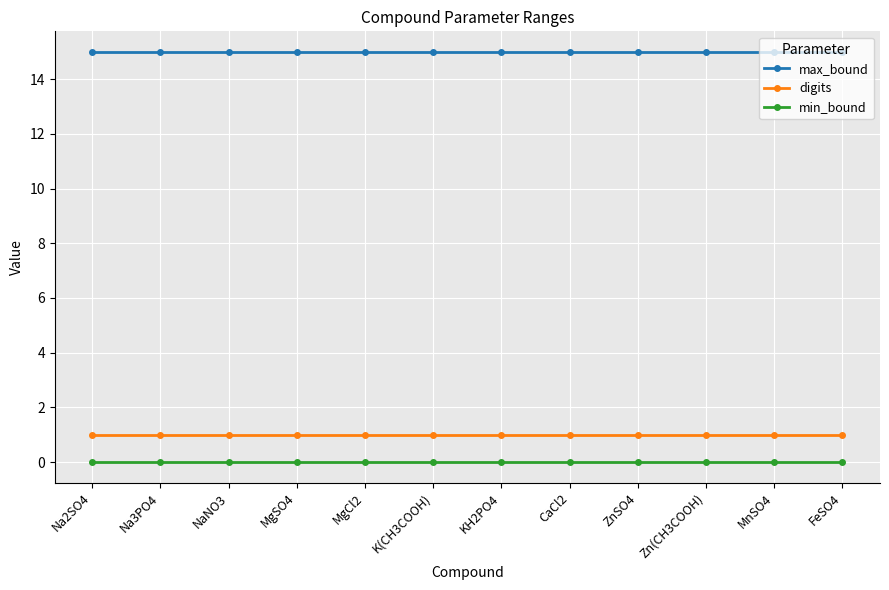

What position from the left is Zn(CH3COOH)?

10